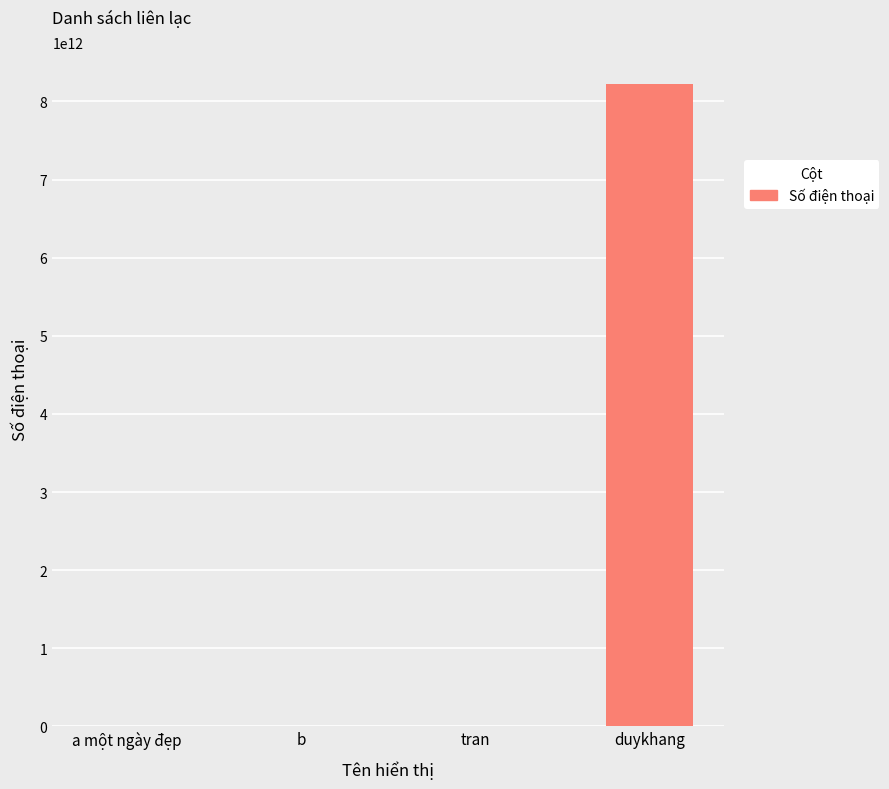

Between duykhang and tran, which is larger?

duykhang